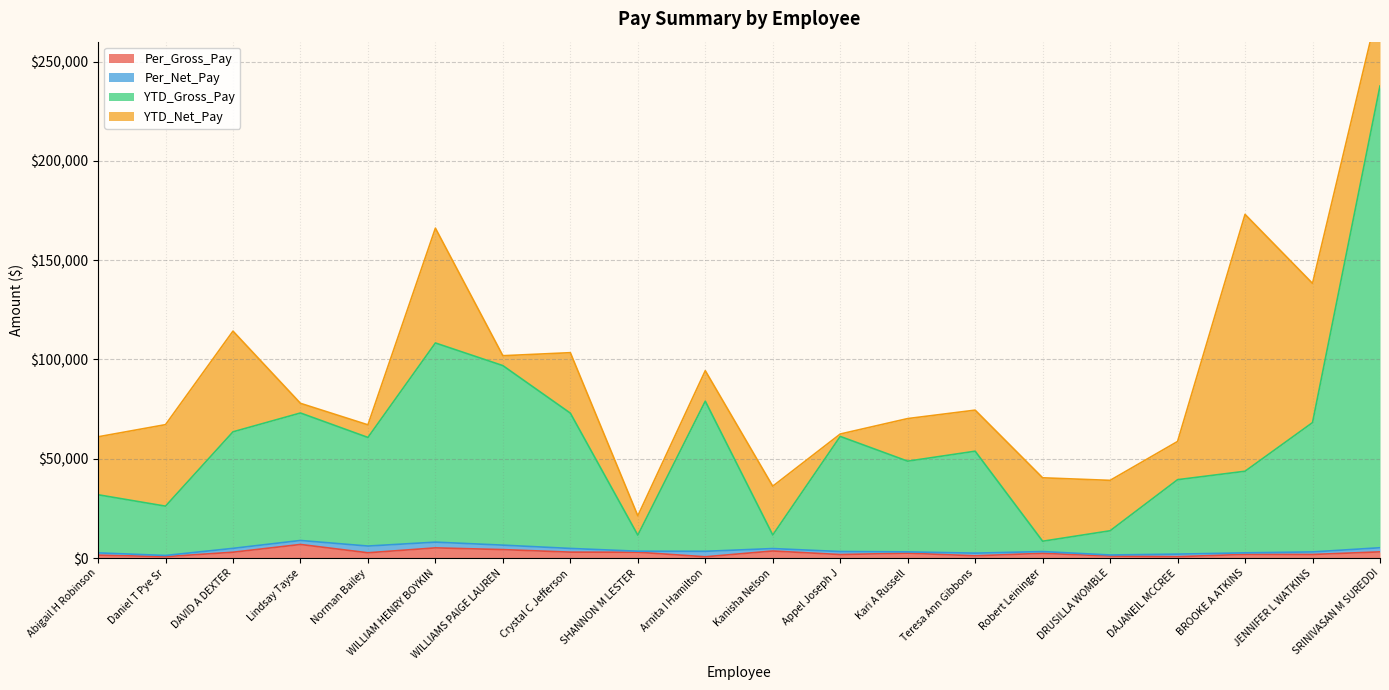

What is the label of the 13th point from the right?

Crystal C Jefferson